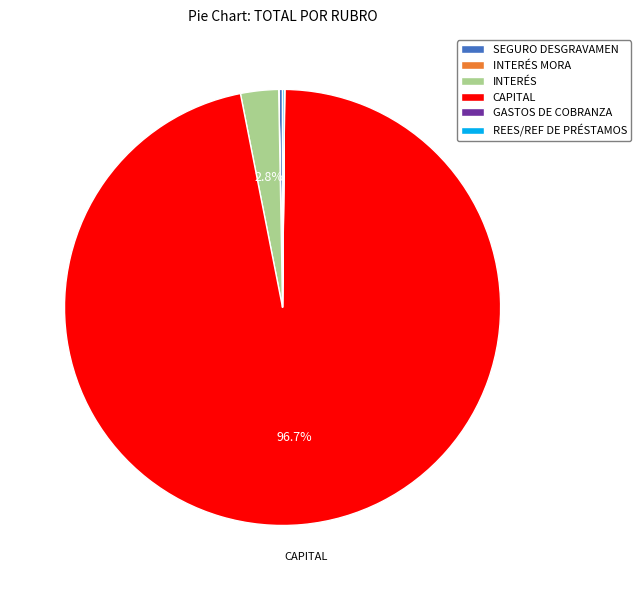

Which category has the biggest portion of the pie?

CAPITAL